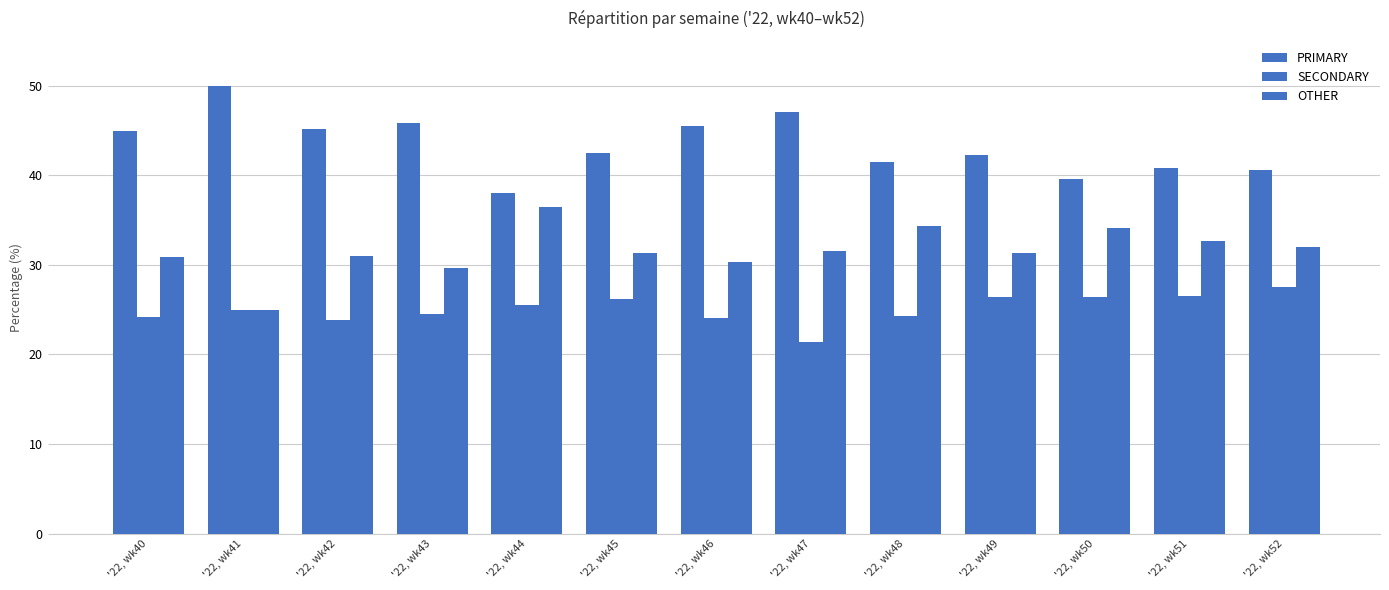

How many groups of bars are there?

13